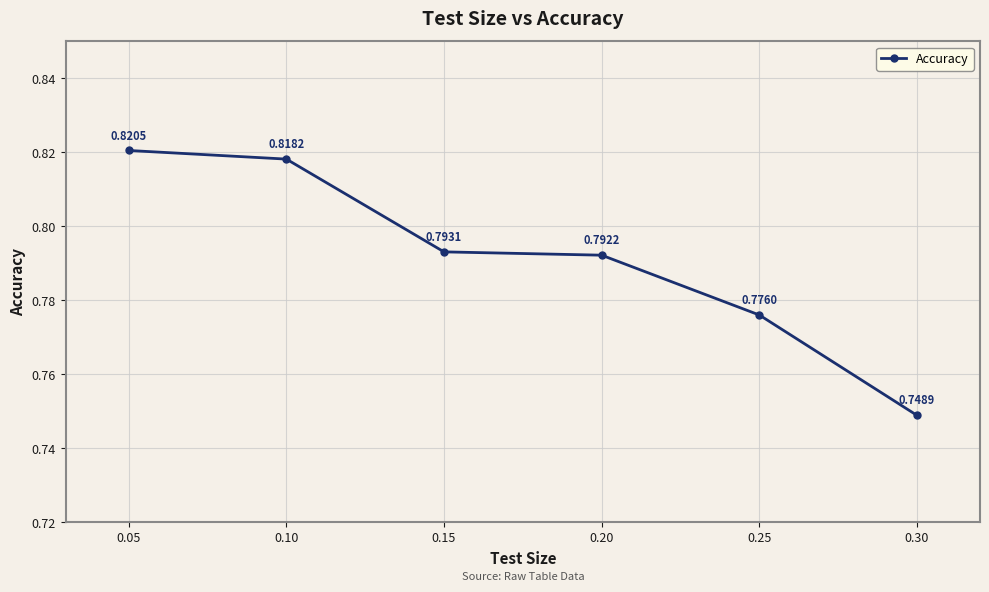

How many lines are shown in the chart?

1